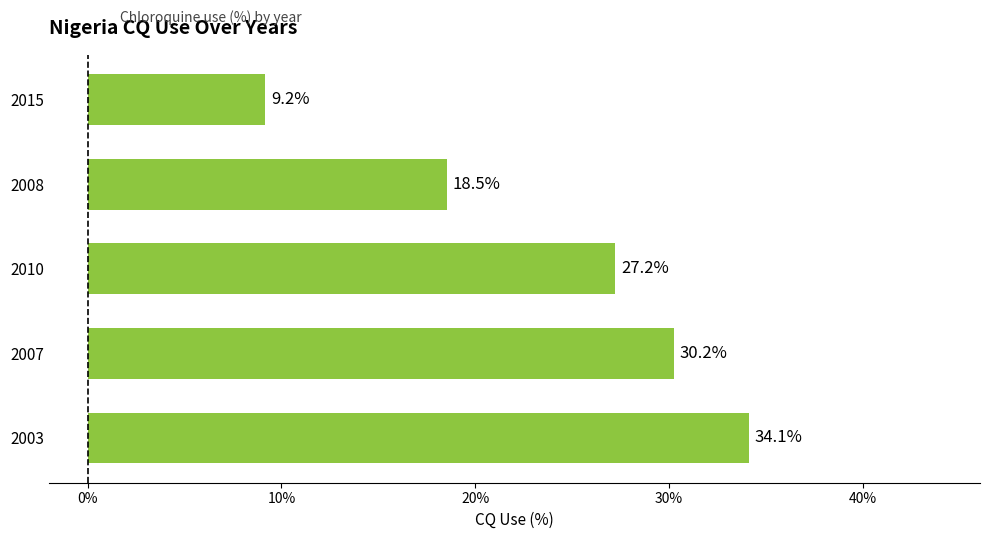

Where is the data nearest to the value 21?

2008